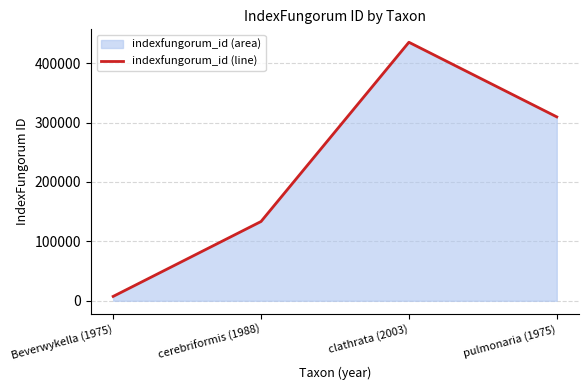

What is the change in value from Beverwykella (1975) to pulmonaria (1975)?

+302178